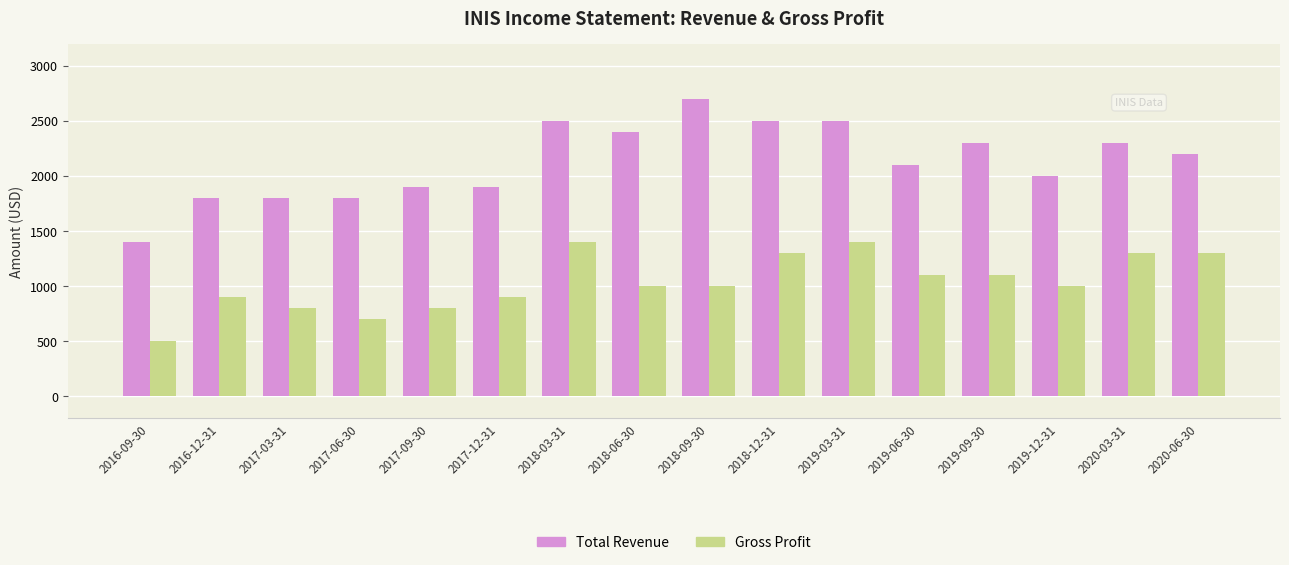

What is the total value across all series at 2018-06-30?

3400